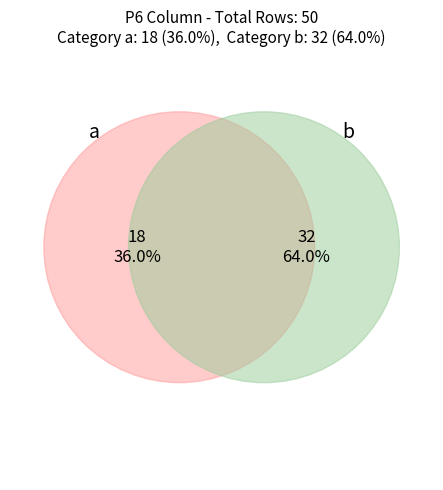

Is there a majority slice in this chart?

Yes